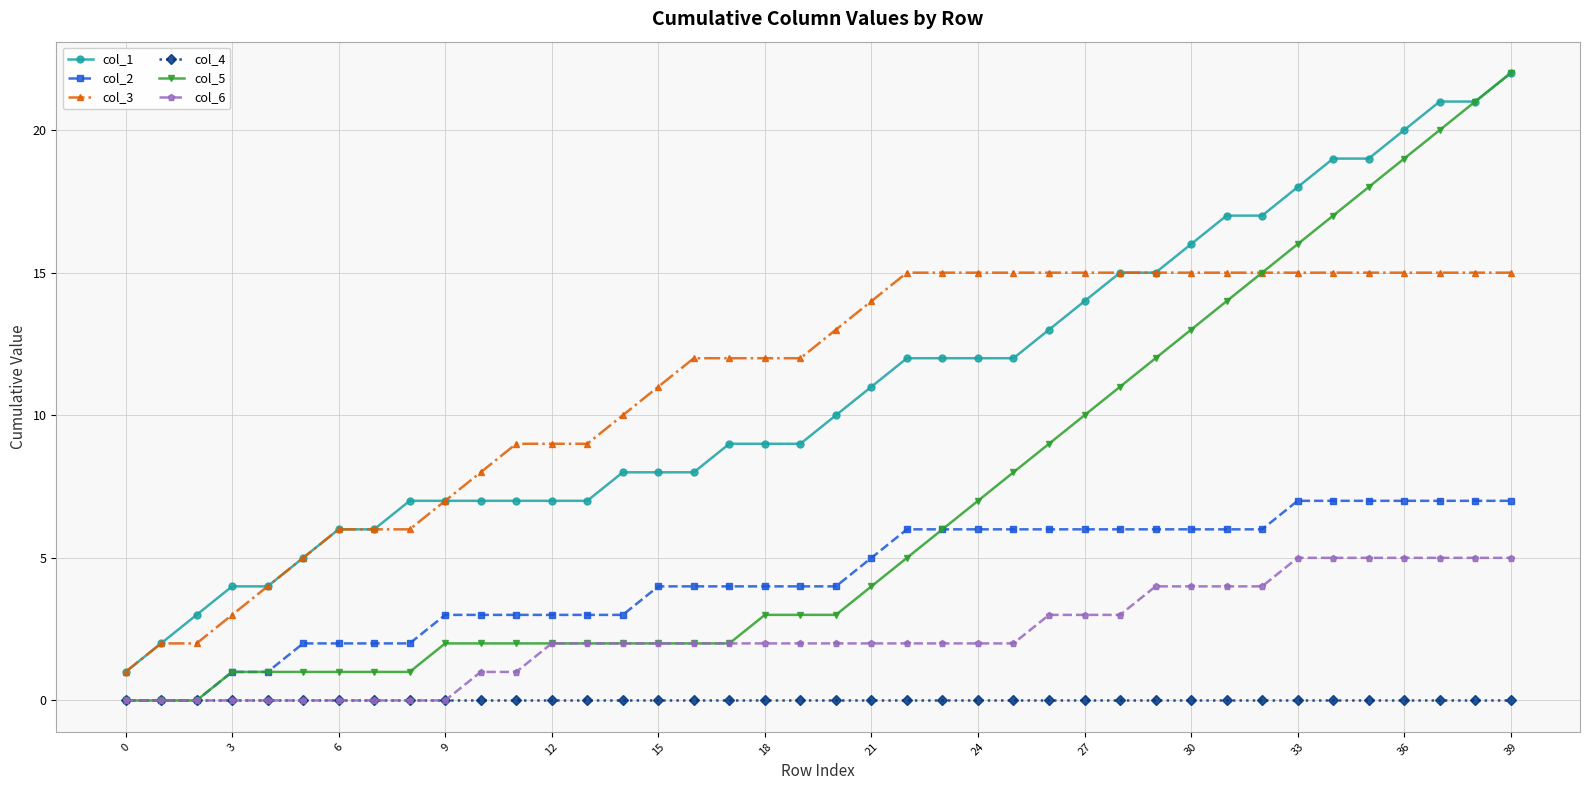

What is the difference between the second highest and minimum values in the col_5 series?

21